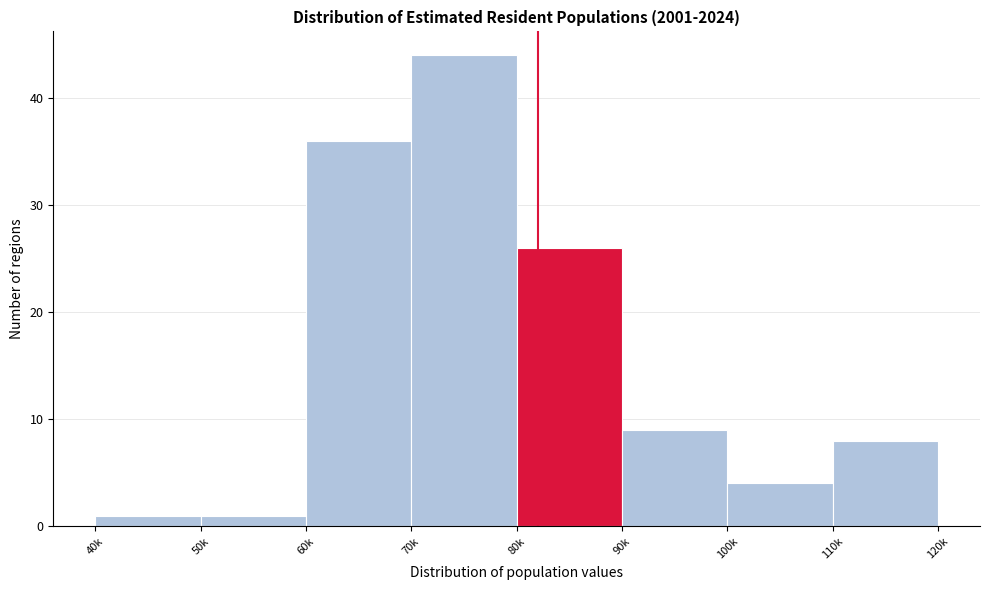

Reading right to left, extract all data points from this chart.

110k=8	100k=4	90k=9	80k=26	70k=44	60k=36	50k=1	40k=1